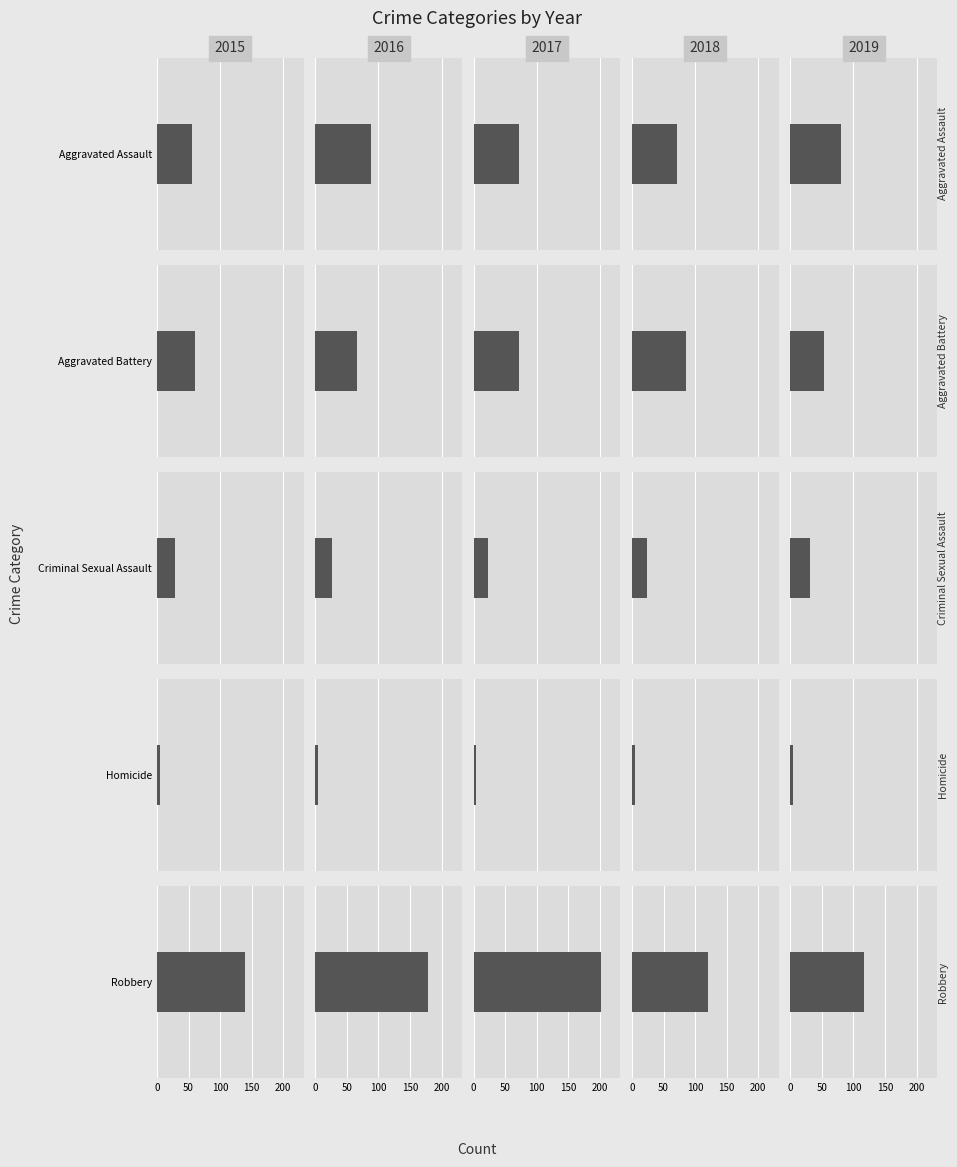

True or false: Criminal Sexual Assault has a value of 29 at 2015.

True